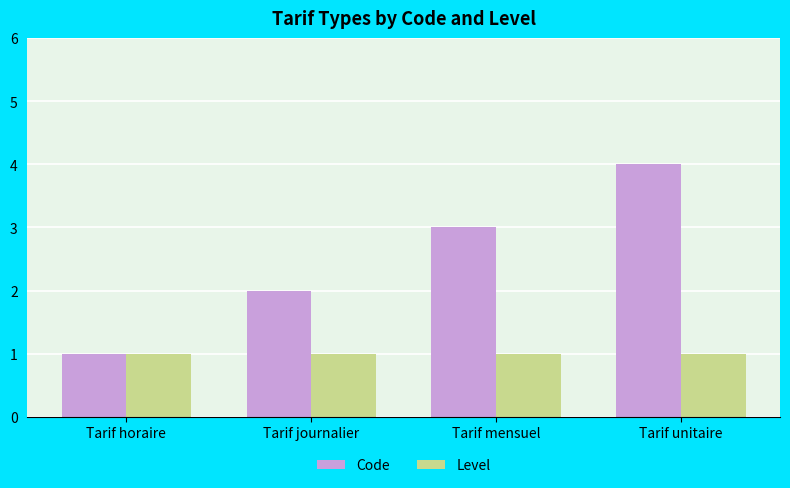

Which series has the largest range (max minus min)?

Code